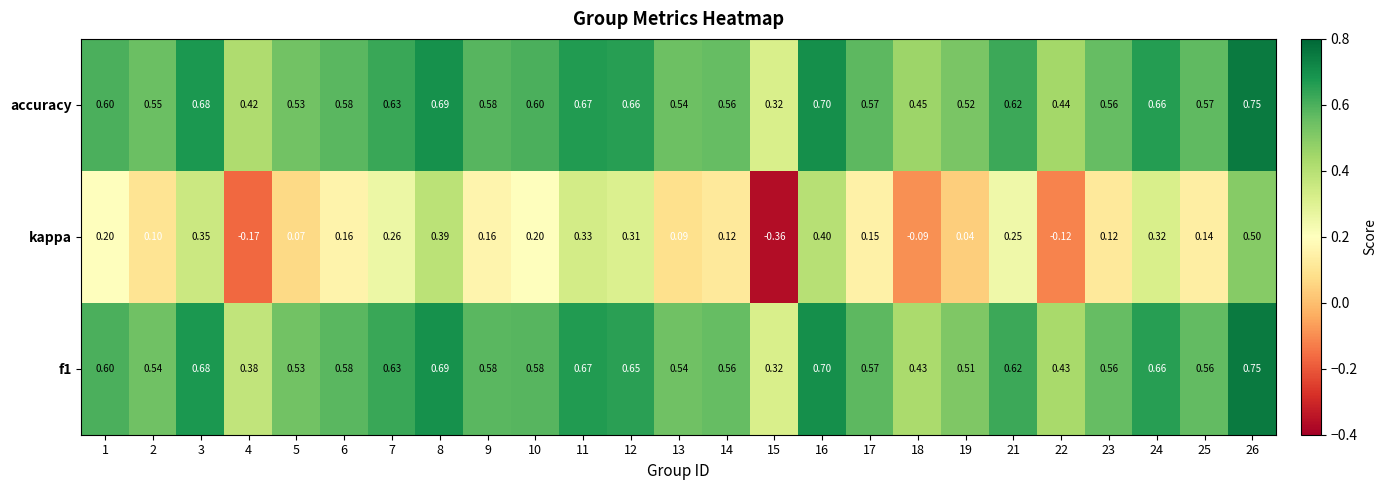

Between 10 and 11, which series saw the biggest shift?

kappa